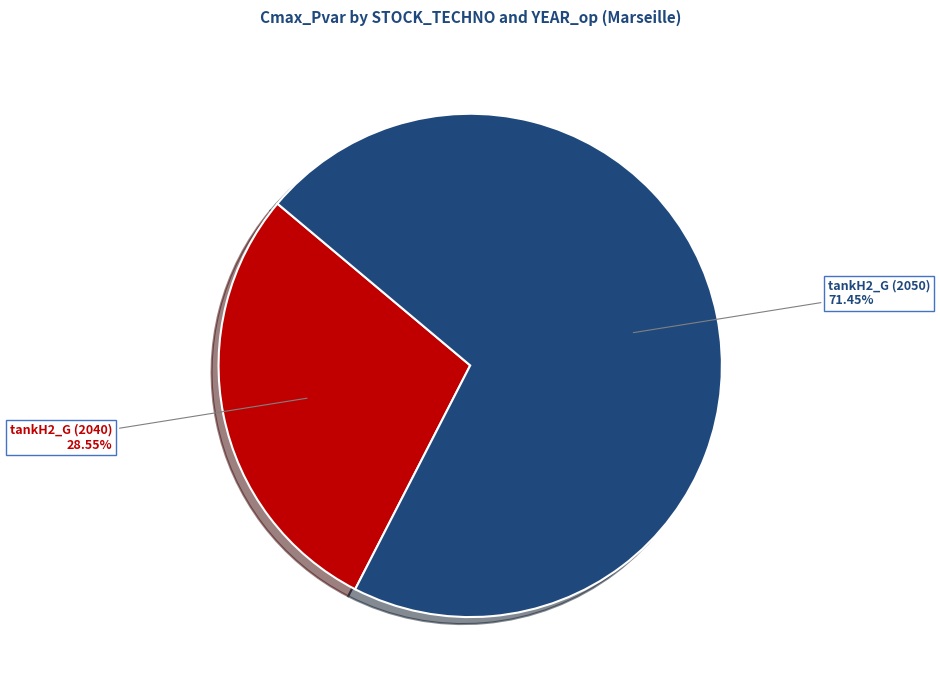

How many segments does this pie chart have?

2